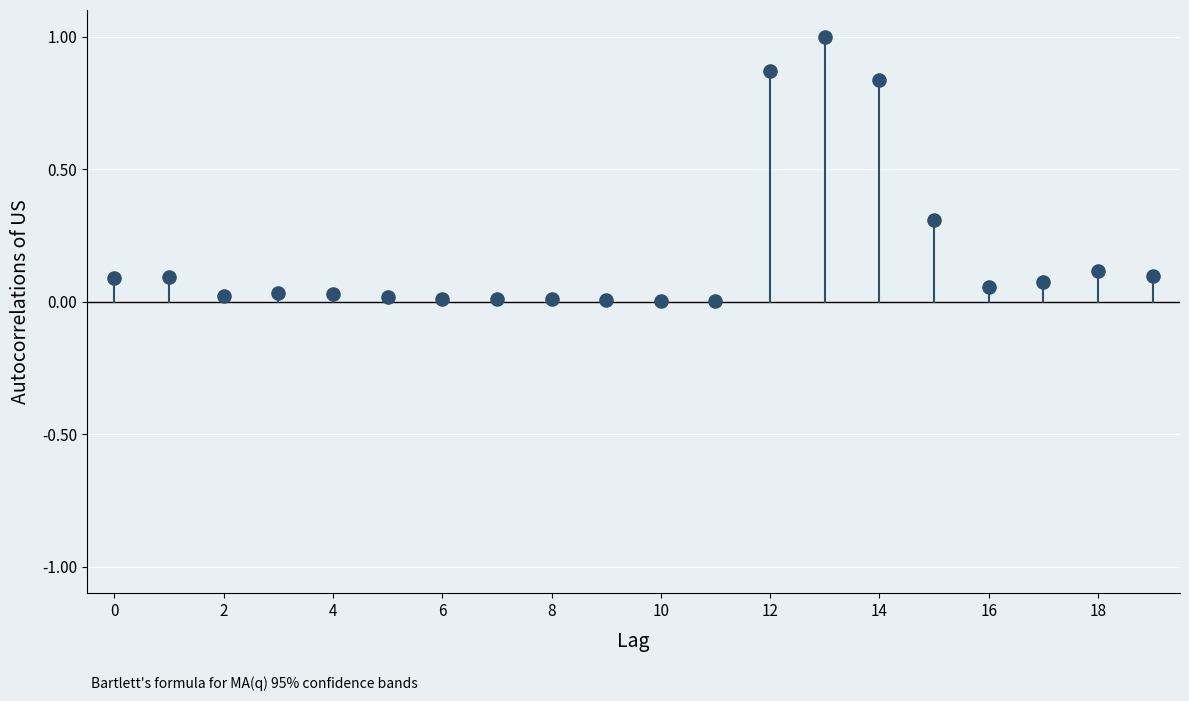

What is the range of Y values (max minus min)?

1.0